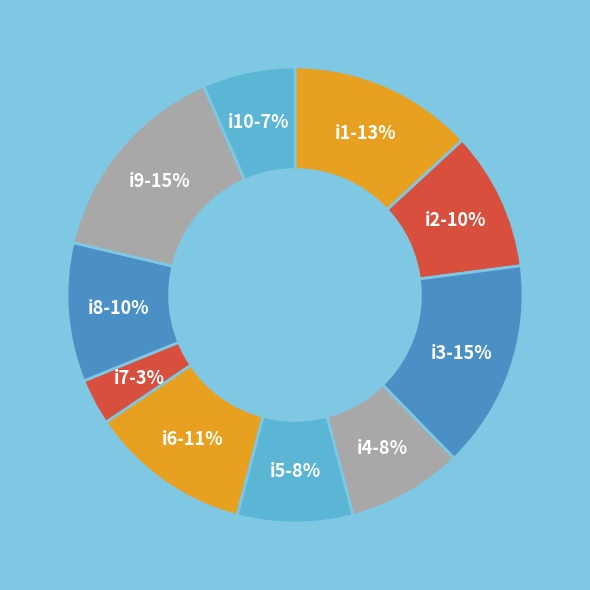

Which category has the smallest portion of the pie?

i7-3%